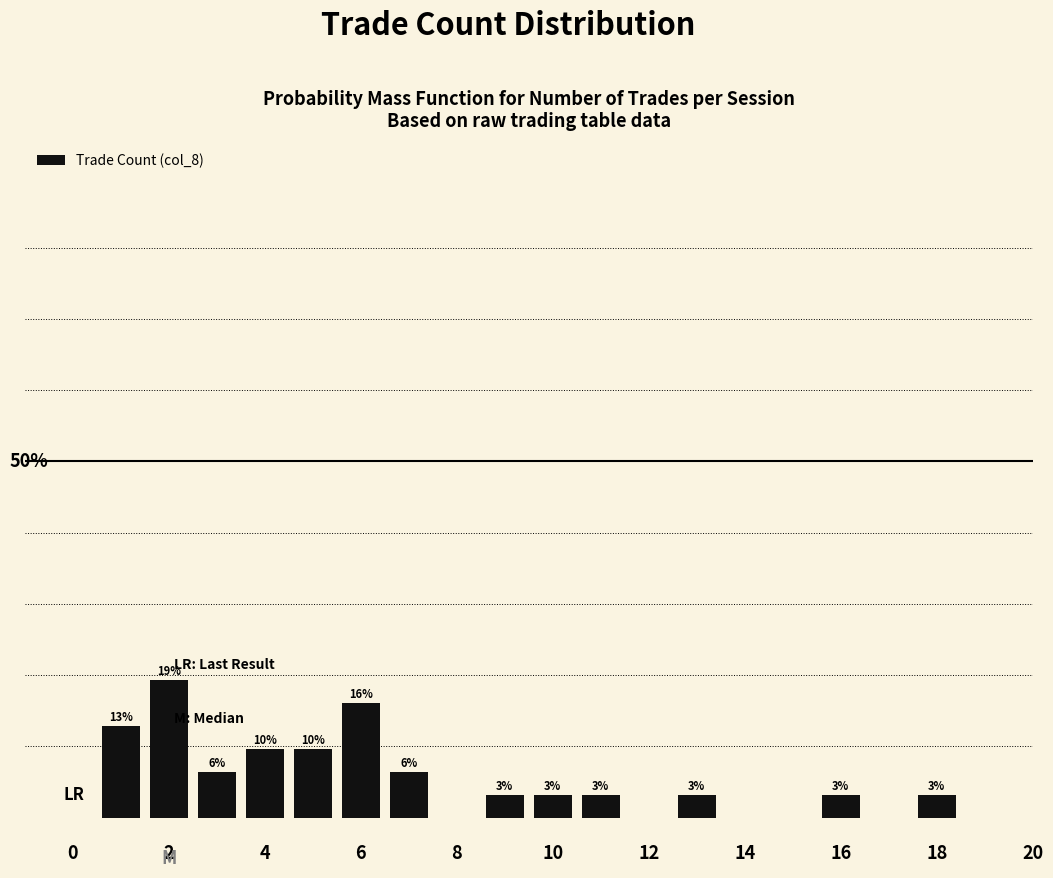

What is the greatest value displayed?

19.4